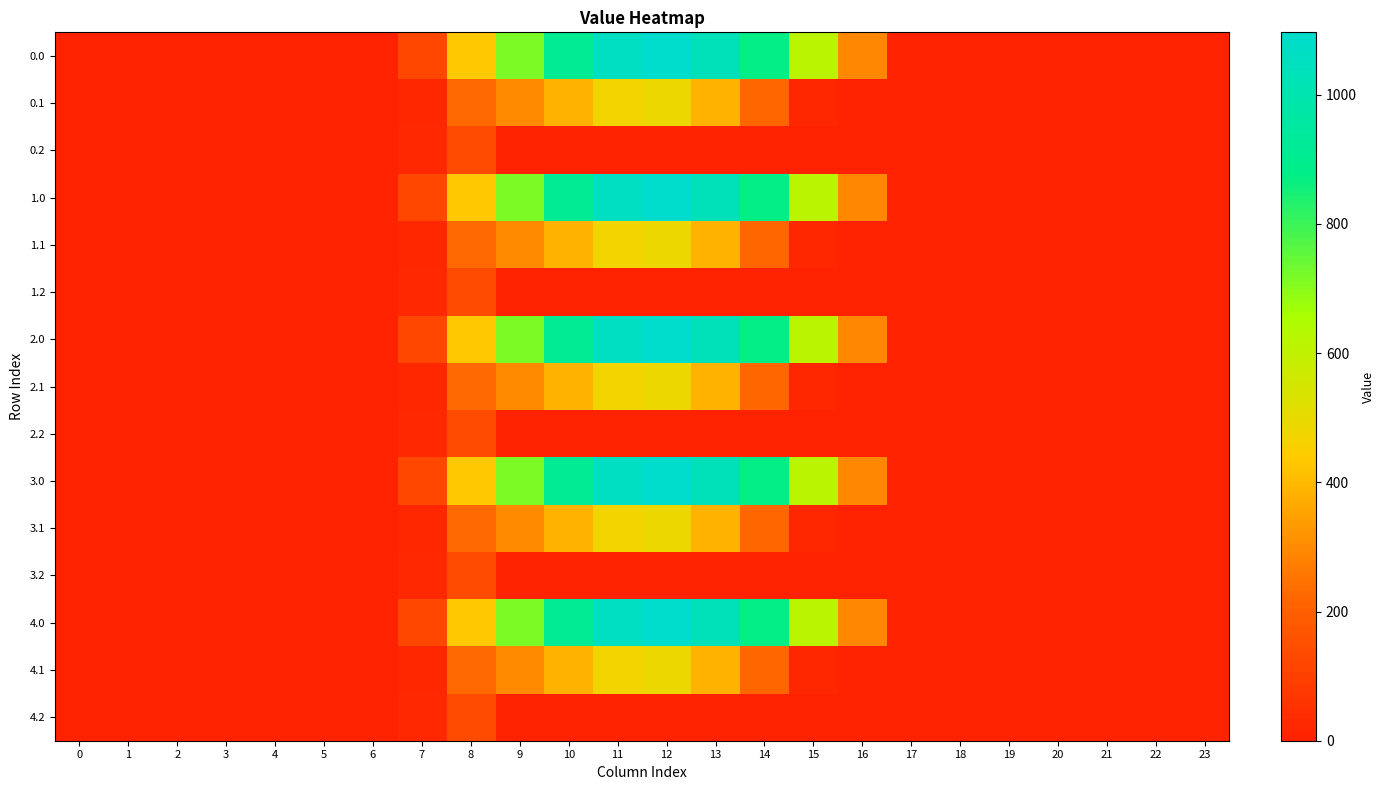

Reading left to right, extract all data points from this chart.

0.0: 0=0.0	1=0.0	2=0.0	3=0.0	4=0.0	5=0.0	6=0.0	7=120.6	8=430.3	9=716.9	10=916.2	11=1060.3	12=1096.7	13=1032.9	14=870.6	15=615.9	16=294.5	17=0.0	18=0.0	19=0.0	20=0.0	21=0.0	22=0.0	23=0.0
0.1: 0=0.0	1=0.0	2=0.0	3=0.0	4=0.0	5=0.0	6=0.0	7=17.7	8=227.5	9=295.9	10=388.1	11=471.7	12=485.4	13=382.7	14=219.2	15=17.3	16=0.0	17=0.0	18=0.0	19=0.0	20=0.0	21=0.0	22=0.0	23=0.0
0.2: 0=0.0	1=0.0	2=0.0	3=0.0	4=0.0	5=0.0	6=0.0	7=22.3	8=134.2	9=0.0	10=0.0	11=0.0	12=0.0	13=0.0	14=0.0	15=0.0	16=0.0	17=0.0	18=0.0	19=0.0	20=0.0	21=0.0	22=0.0	23=0.0
1.0: 0=0.0	1=0.0	2=0.0	3=0.0	4=0.0	5=0.0	6=0.0	7=120.6	8=430.3	9=716.9	10=916.2	11=1060.3	12=1096.7	13=1032.9	14=870.6	15=615.9	16=294.5	17=0.0	18=0.0	19=0.0	20=0.0	21=0.0	22=0.0	23=0.0
1.1: 0=0.0	1=0.0	2=0.0	3=0.0	4=0.0	5=0.0	6=0.0	7=17.7	8=227.5	9=295.9	10=388.1	11=471.7	12=485.4	13=382.7	14=219.2	15=17.3	16=0.0	17=0.0	18=0.0	19=0.0	20=0.0	21=0.0	22=0.0	23=0.0
1.2: 0=0.0	1=0.0	2=0.0	3=0.0	4=0.0	5=0.0	6=0.0	7=22.3	8=134.2	9=0.0	10=0.0	11=0.0	12=0.0	13=0.0	14=0.0	15=0.0	16=0.0	17=0.0	18=0.0	19=0.0	20=0.0	21=0.0	22=0.0	23=0.0
2.0: 0=0.0	1=0.0	2=0.0	3=0.0	4=0.0	5=0.0	6=0.0	7=120.6	8=430.3	9=716.9	10=916.2	11=1060.3	12=1096.7	13=1032.9	14=870.6	15=615.9	16=294.5	17=0.0	18=0.0	19=0.0	20=0.0	21=0.0	22=0.0	23=0.0
2.1: 0=0.0	1=0.0	2=0.0	3=0.0	4=0.0	5=0.0	6=0.0	7=17.7	8=227.5	9=295.9	10=388.1	11=471.7	12=485.4	13=382.7	14=219.2	15=17.3	16=0.0	17=0.0	18=0.0	19=0.0	20=0.0	21=0.0	22=0.0	23=0.0
2.2: 0=0.0	1=0.0	2=0.0	3=0.0	4=0.0	5=0.0	6=0.0	7=22.3	8=134.2	9=0.0	10=0.0	11=0.0	12=0.0	13=0.0	14=0.0	15=0.0	16=0.0	17=0.0	18=0.0	19=0.0	20=0.0	21=0.0	22=0.0	23=0.0
3.0: 0=0.0	1=0.0	2=0.0	3=0.0	4=0.0	5=0.0	6=0.0	7=120.6	8=430.3	9=716.9	10=916.2	11=1060.3	12=1096.7	13=1032.9	14=870.6	15=615.9	16=294.5	17=0.0	18=0.0	19=0.0	20=0.0	21=0.0	22=0.0	23=0.0
3.1: 0=0.0	1=0.0	2=0.0	3=0.0	4=0.0	5=0.0	6=0.0	7=17.7	8=227.5	9=295.9	10=388.1	11=471.7	12=485.4	13=382.7	14=219.2	15=17.3	16=0.0	17=0.0	18=0.0	19=0.0	20=0.0	21=0.0	22=0.0	23=0.0
3.2: 0=0.0	1=0.0	2=0.0	3=0.0	4=0.0	5=0.0	6=0.0	7=22.3	8=134.2	9=0.0	10=0.0	11=0.0	12=0.0	13=0.0	14=0.0	15=0.0	16=0.0	17=0.0	18=0.0	19=0.0	20=0.0	21=0.0	22=0.0	23=0.0
4.0: 0=0.0	1=0.0	2=0.0	3=0.0	4=0.0	5=0.0	6=0.0	7=120.6	8=430.3	9=716.9	10=916.2	11=1060.3	12=1096.7	13=1032.9	14=870.6	15=615.9	16=294.5	17=0.0	18=0.0	19=0.0	20=0.0	21=0.0	22=0.0	23=0.0
4.1: 0=0.0	1=0.0	2=0.0	3=0.0	4=0.0	5=0.0	6=0.0	7=17.7	8=227.5	9=295.9	10=388.1	11=471.7	12=485.4	13=382.7	14=219.2	15=17.3	16=0.0	17=0.0	18=0.0	19=0.0	20=0.0	21=0.0	22=0.0	23=0.0
4.2: 0=0.0	1=0.0	2=0.0	3=0.0	4=0.0	5=0.0	6=0.0	7=22.3	8=134.2	9=0.0	10=0.0	11=0.0	12=0.0	13=0.0	14=0.0	15=0.0	16=0.0	17=0.0	18=0.0	19=0.0	20=0.0	21=0.0	22=0.0	23=0.0